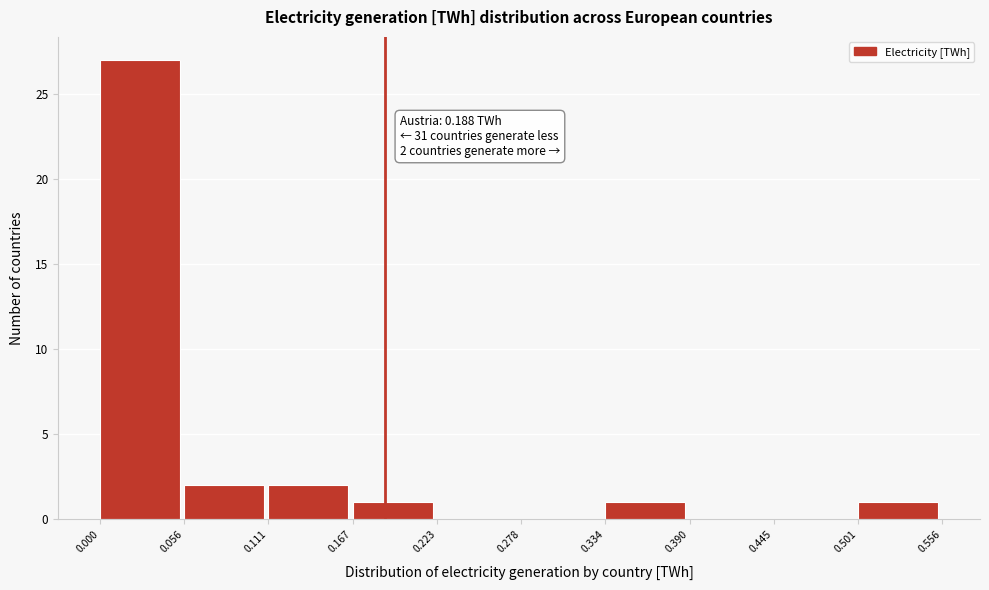

Over which range of the x-axis is the bar tallest?

0.000 to 0.056